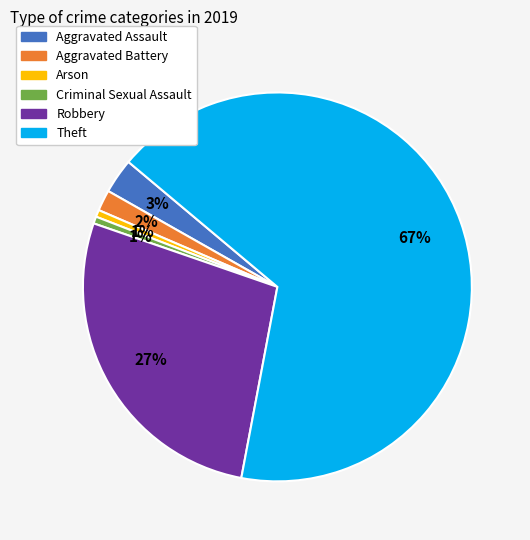

Count the number of slices in the pie.

6